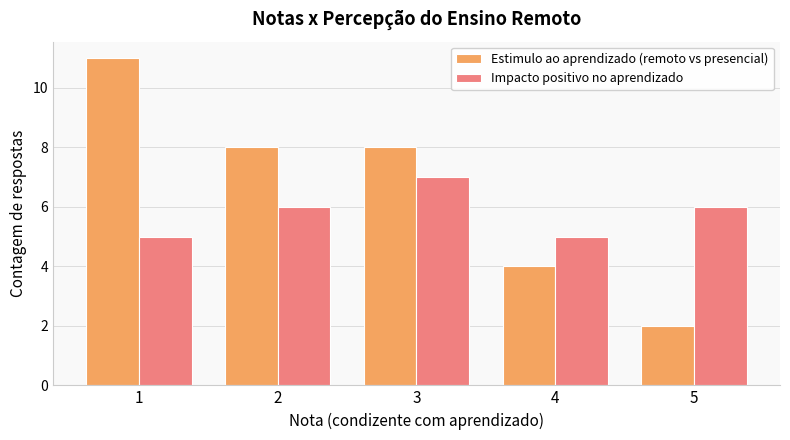

Reading left to right, list all the values displayed in this chart.

Estimulo ao aprendizado (remoto vs presencial): 1=11	2=8	3=8	4=4	5=2
Impacto positivo no aprendizado: 1=5	2=6	3=7	4=5	5=6